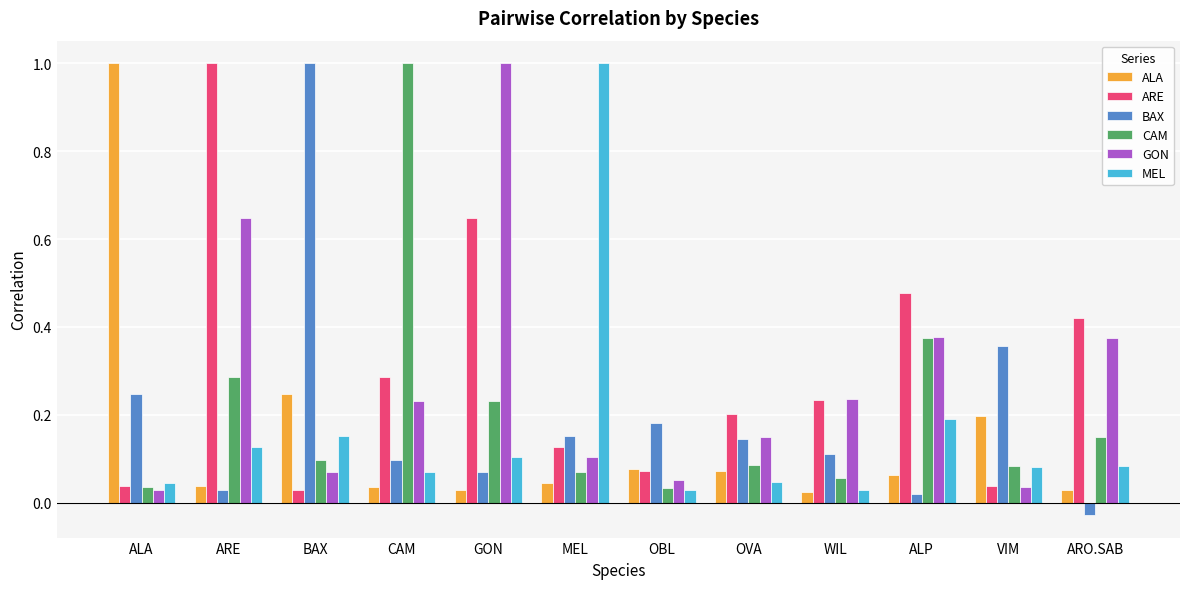

Between OBL and VIM, which series saw the biggest shift?

BAX